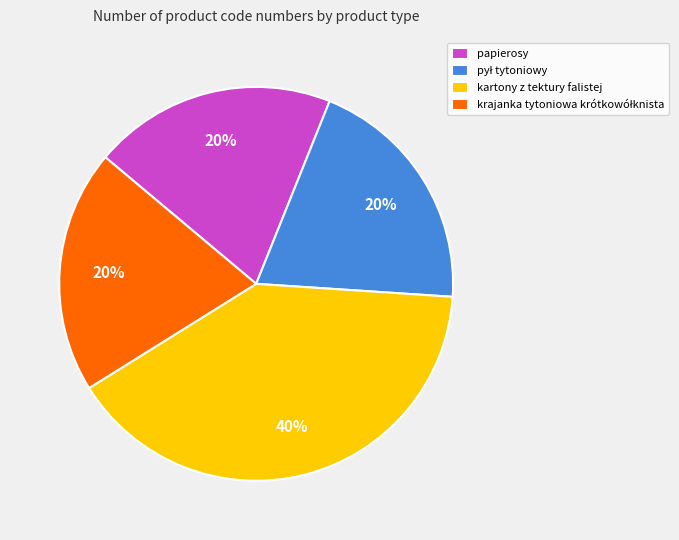

To the nearest percent, what is the average slice percentage?

25%